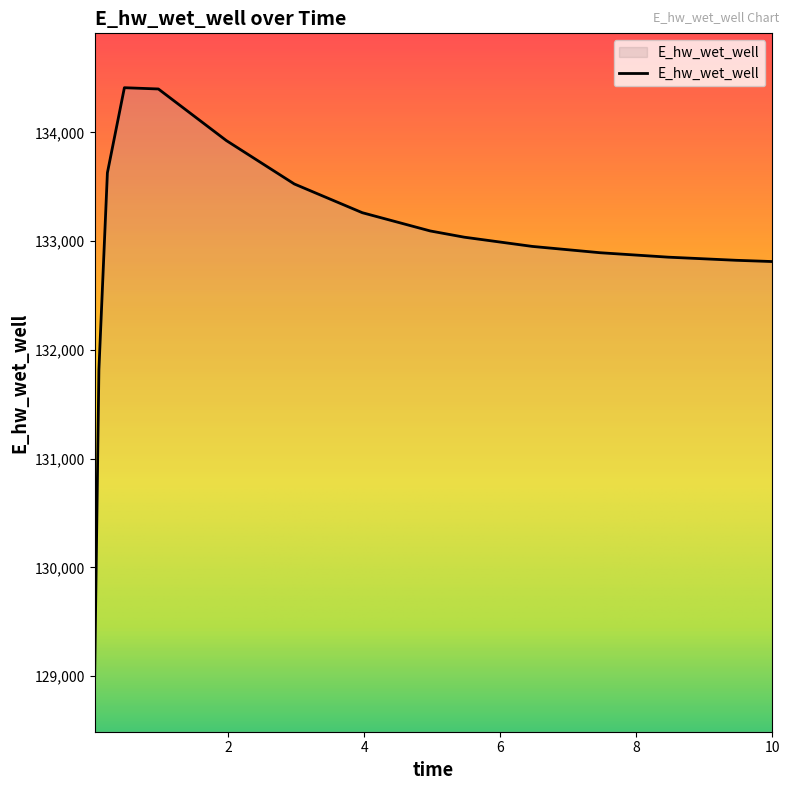

What is the smallest value displayed?

128989.4